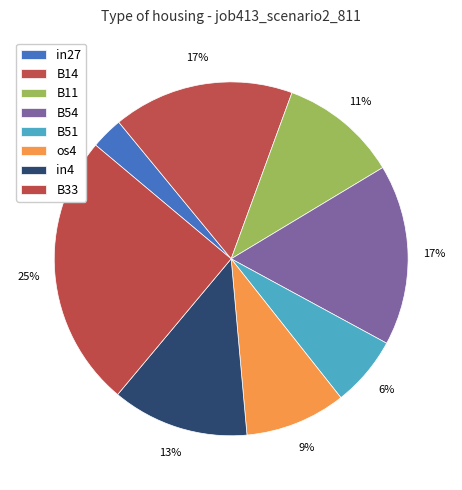

Which category has the biggest portion of the pie?

B33